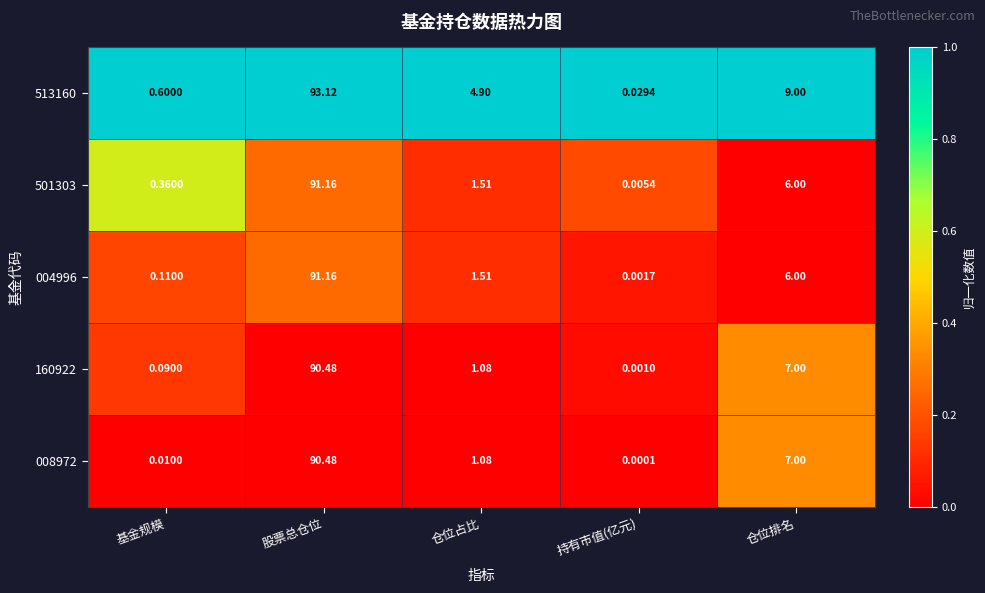

At which category is the sum across all series the highest?

股票总仓位